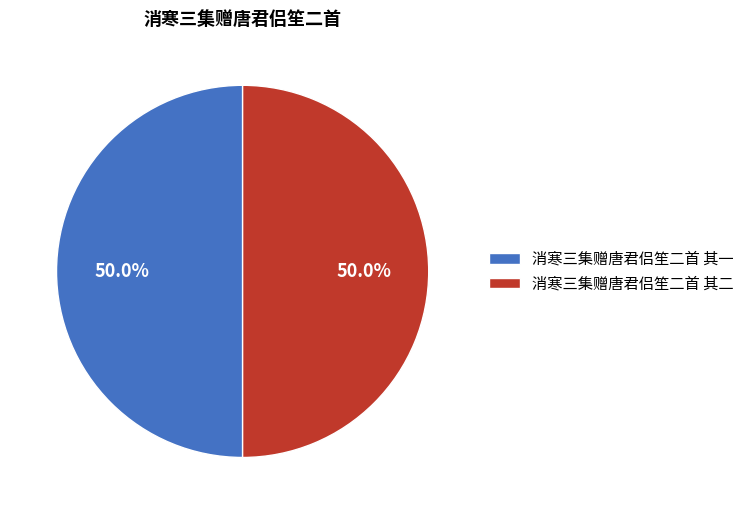

To the nearest percent, what is the combined percentage of 消寒三集赠唐君侣笙二首 其二 and 消寒三集赠唐君侣笙二首 其一?

100%